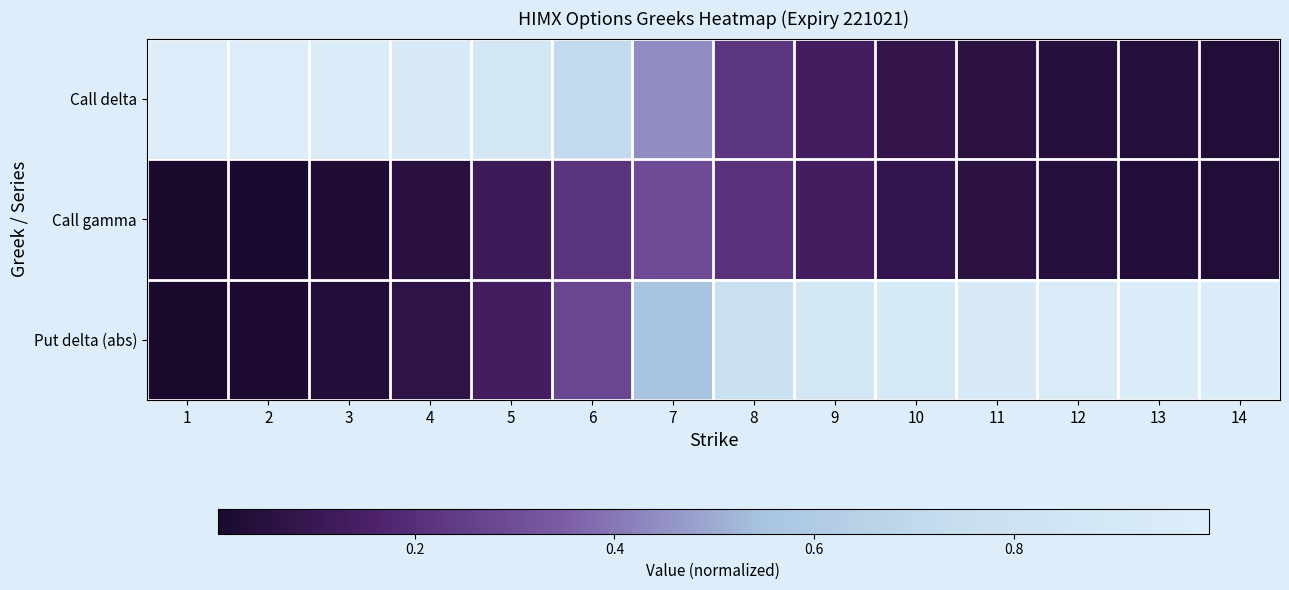

Rank the series by their maximum value, from highest to lowest.

Call delta, Put delta (abs), Call gamma